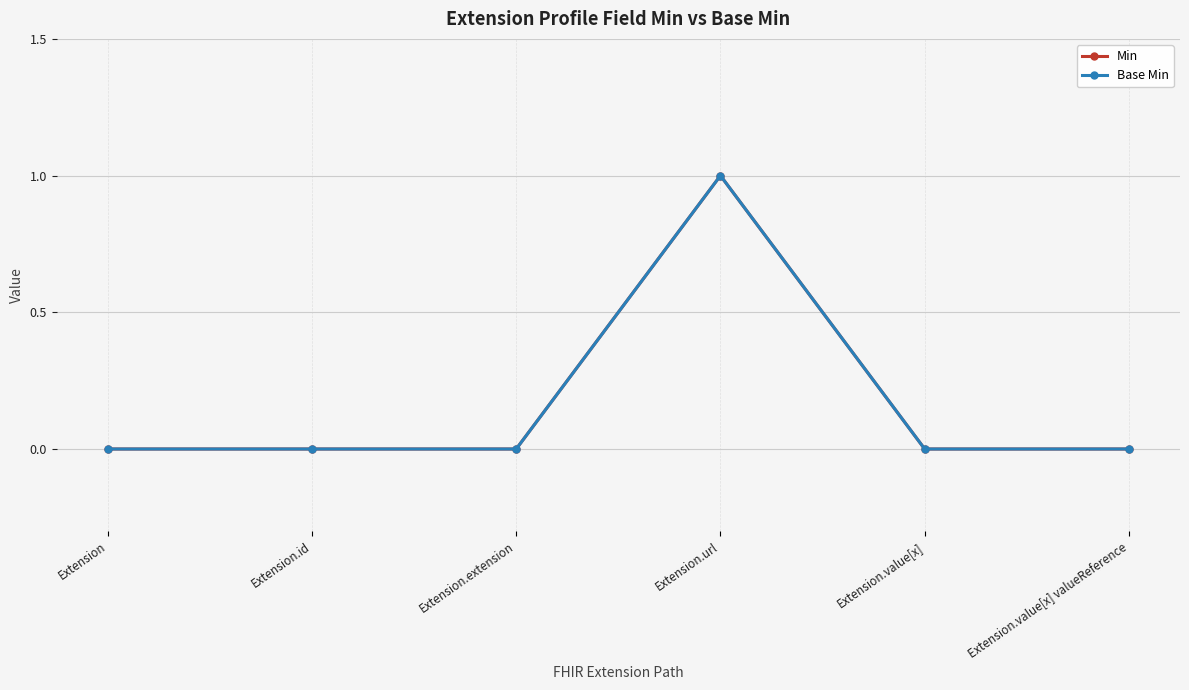

True or false: Base Min has a value of 0 at Extension.extension.

True